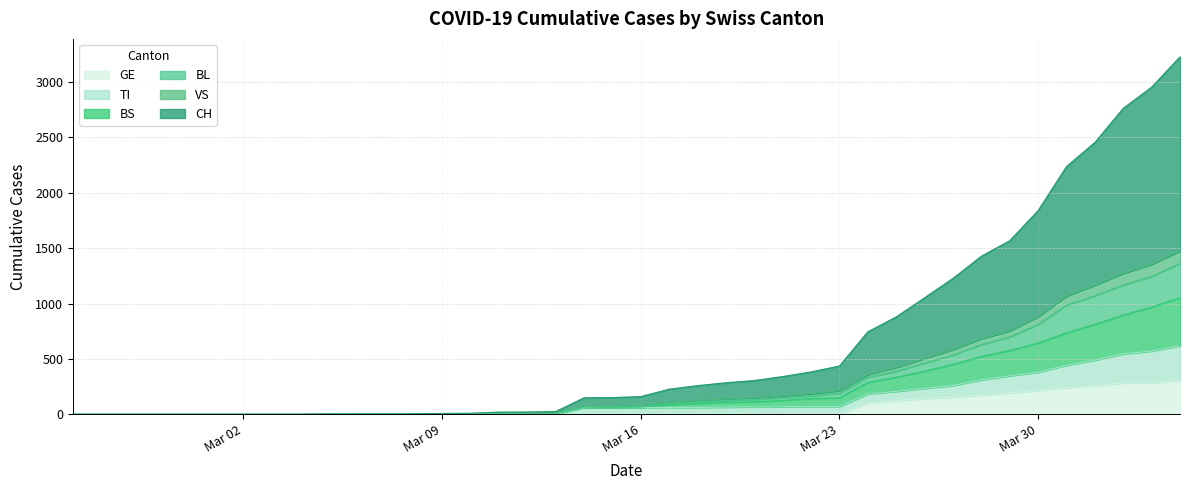

What is the highest value of the GE series?

305